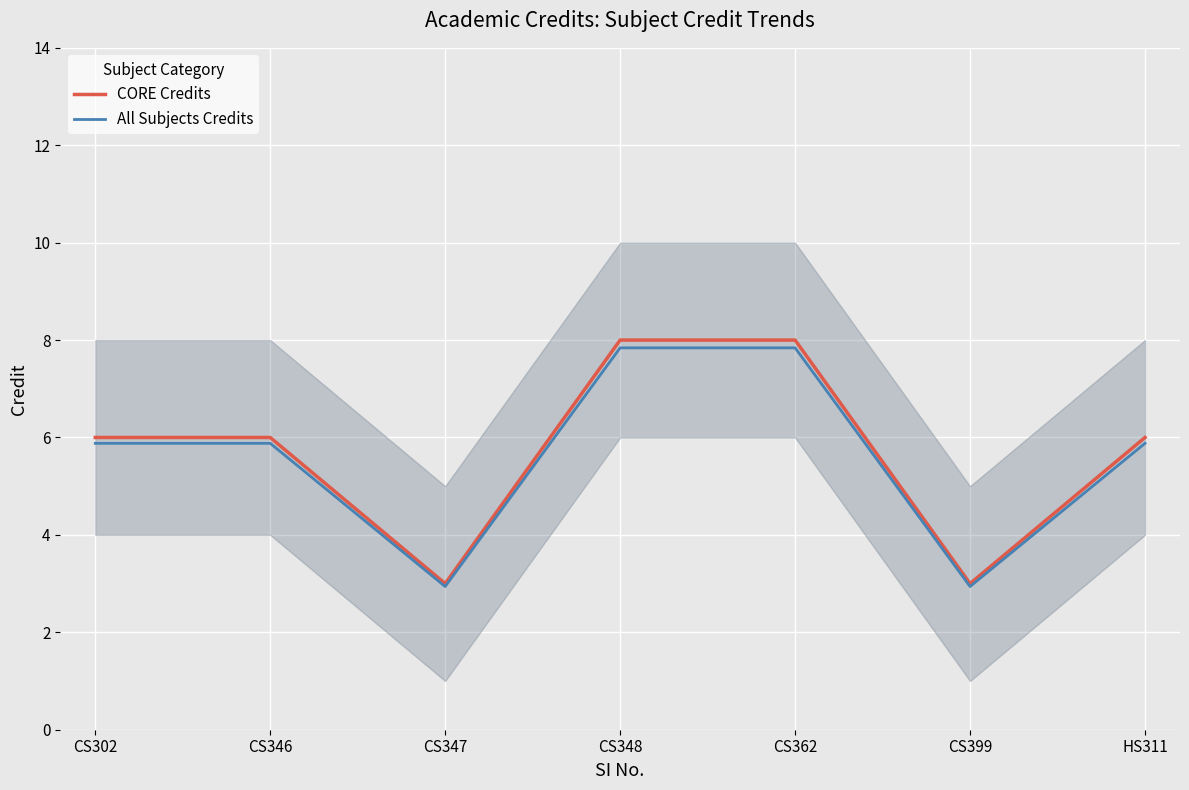

What is the sum of all CORE Credits values?

40.0